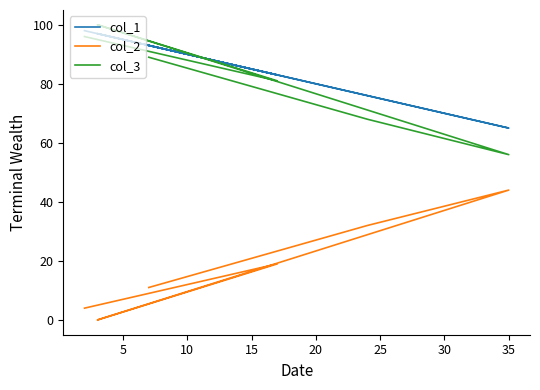

What is the average value of the col_1 series?

85